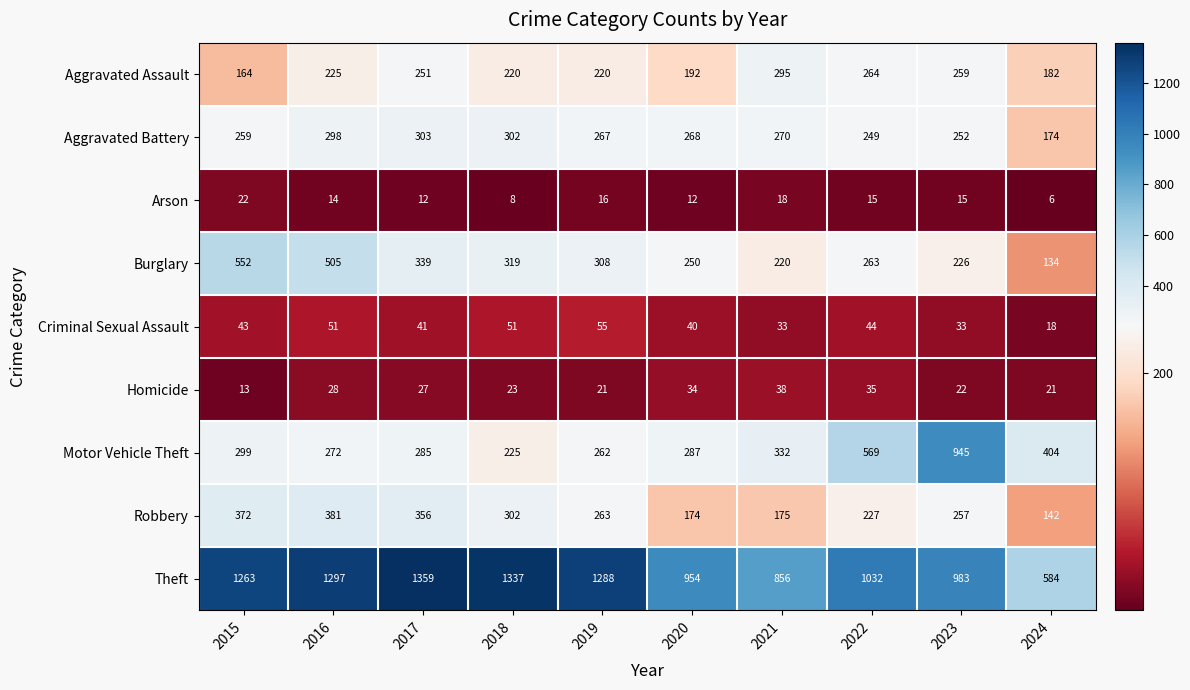

What is the sum of the Aggravated Assault values at 2017 and 2016?

476